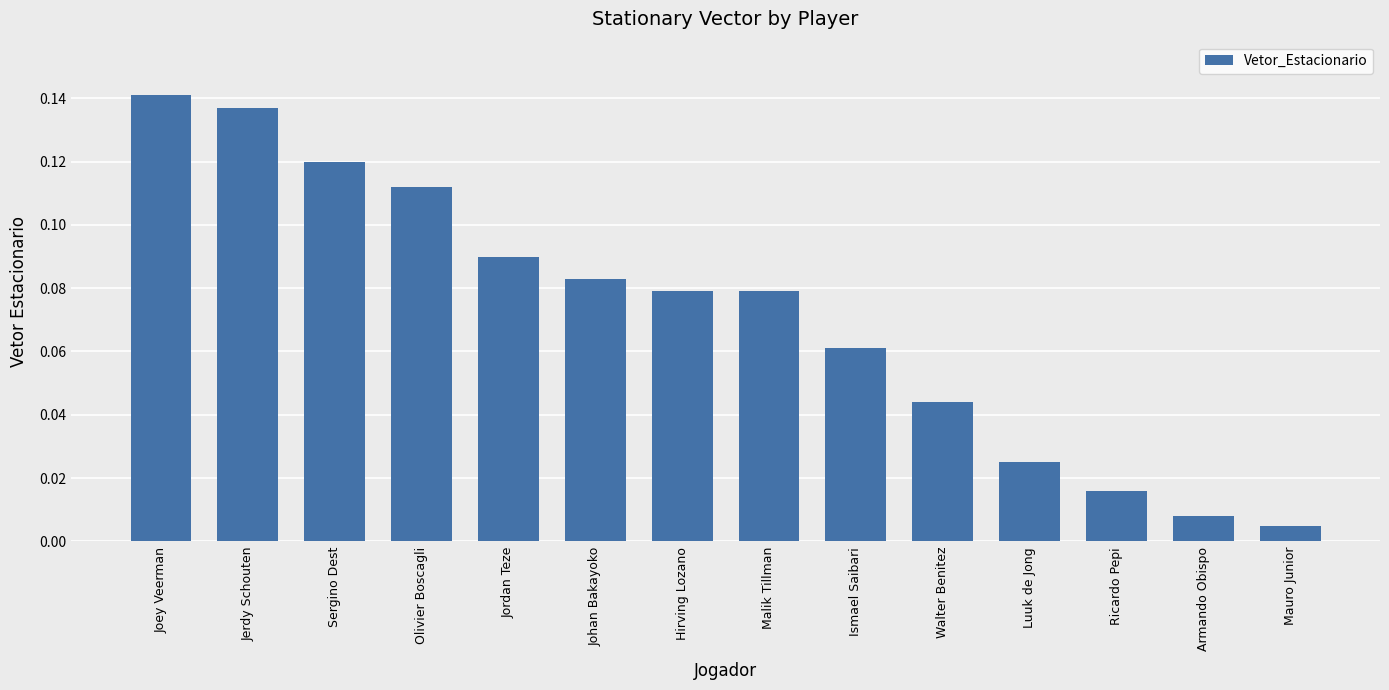

How many bars are there in total?

14